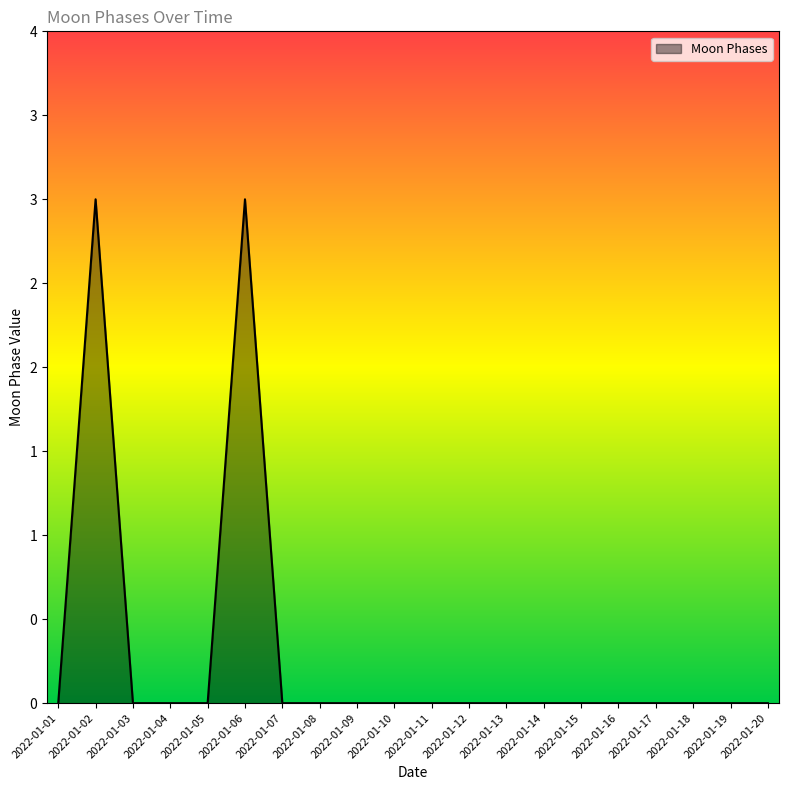

Does the chart display data point markers on the line(s)?

No